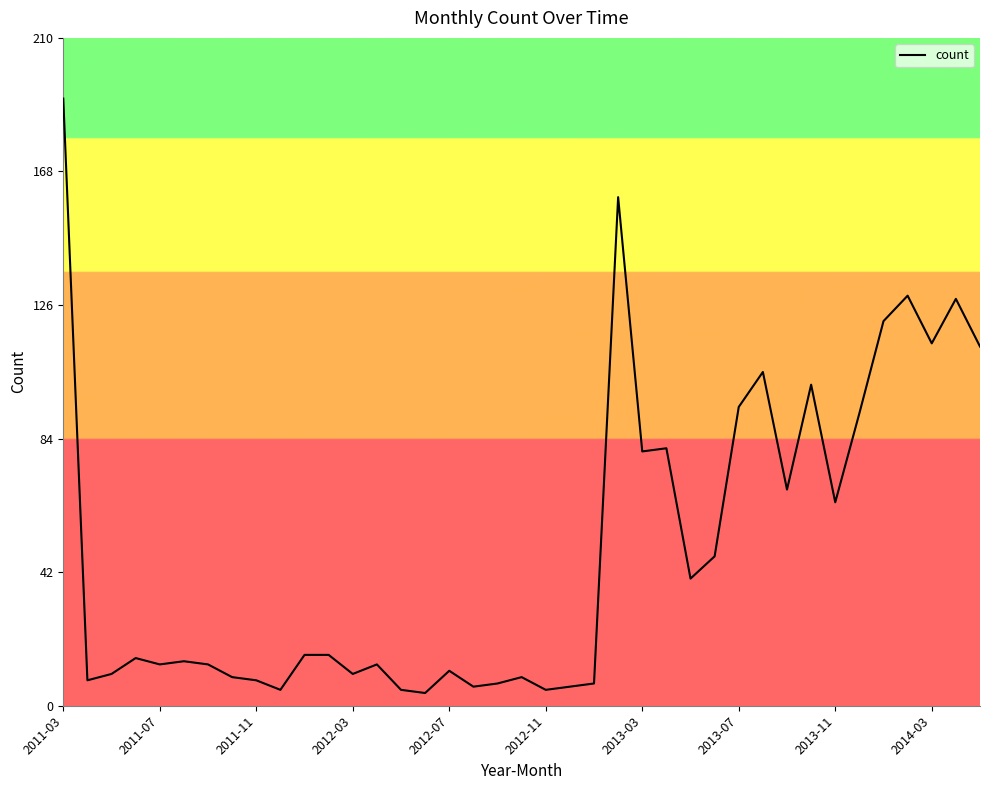

What is the difference between the maximum and minimum values?

187